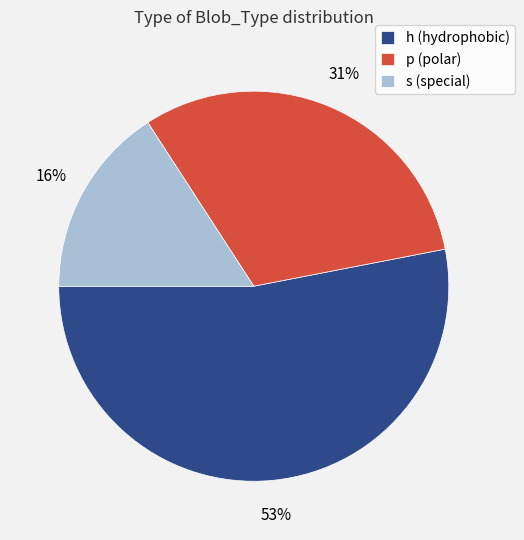

What percentage is the h slice, to the nearest percent?

53%